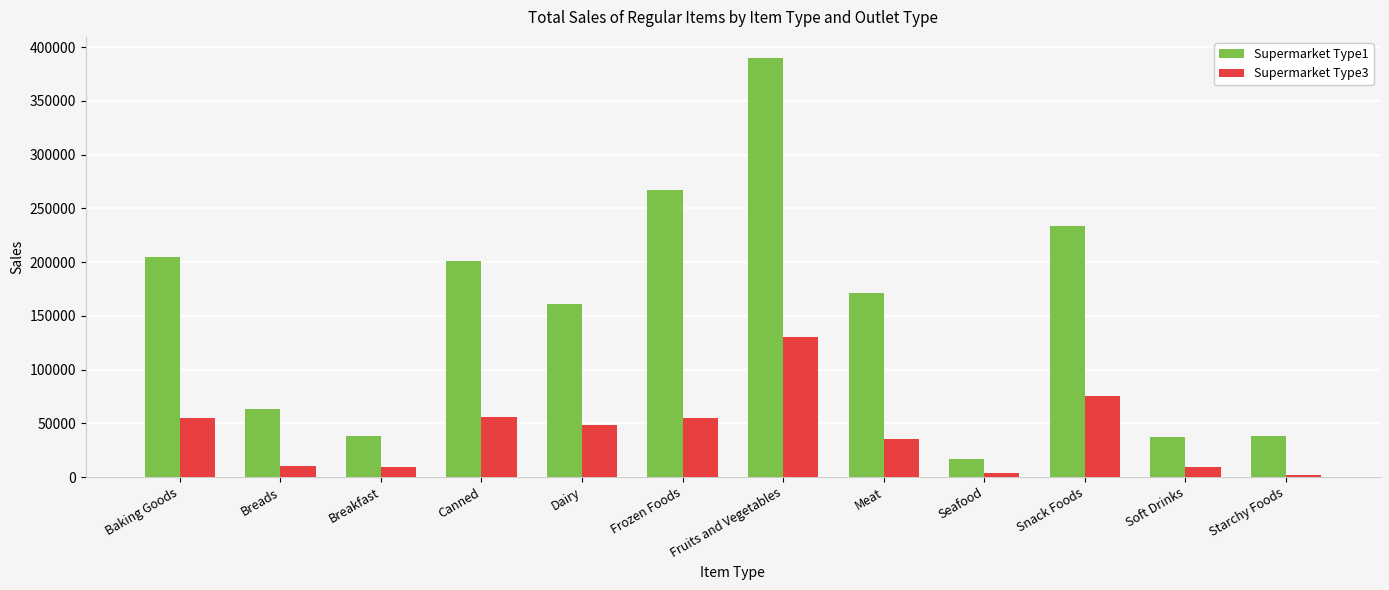

Count the number of categories in the chart.

12